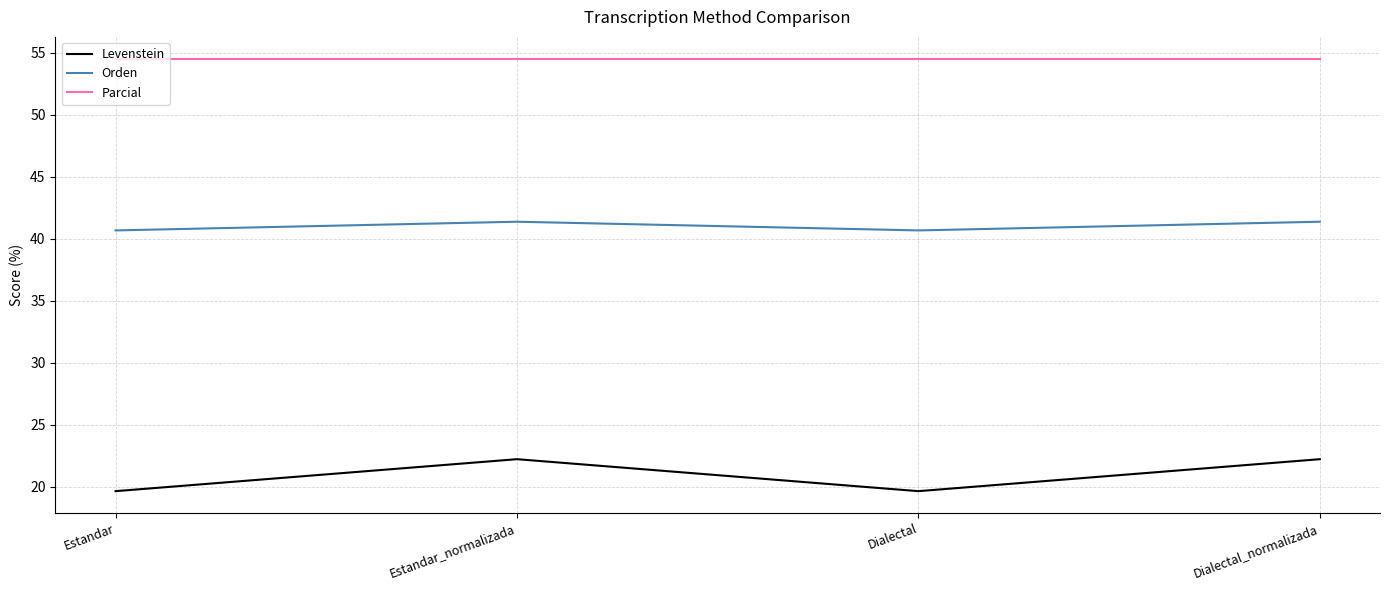

Count the number of data series in this chart.

3